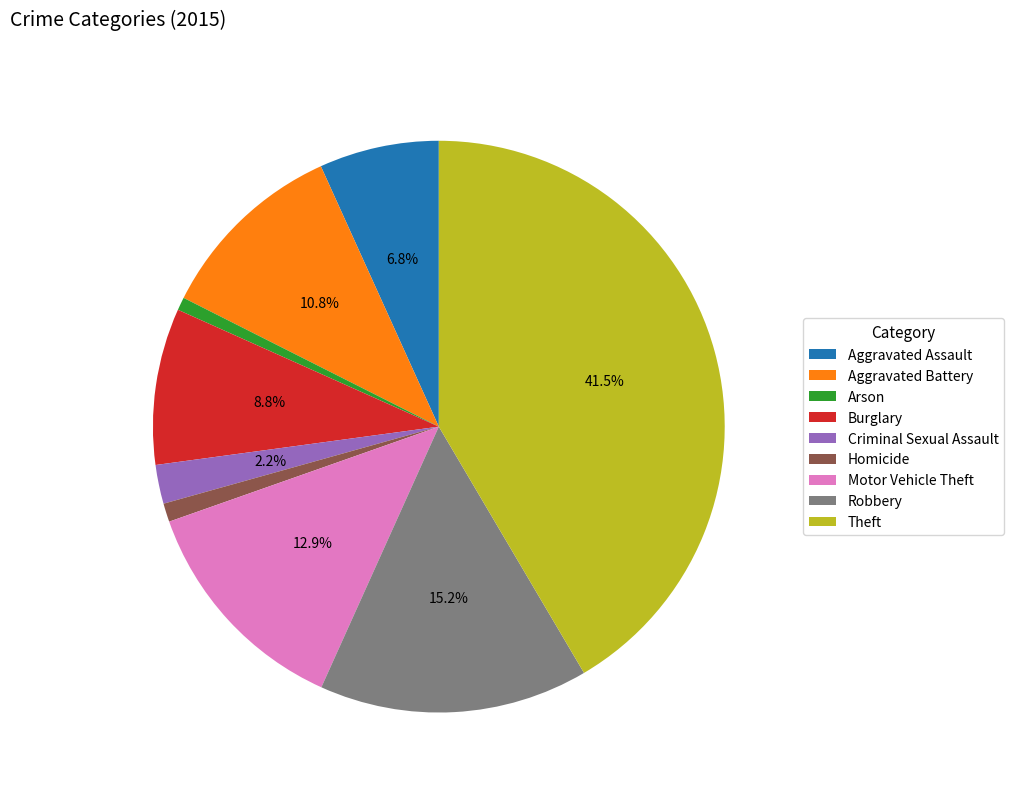

Which has a higher value, Aggravated Assault or Robbery?

Robbery